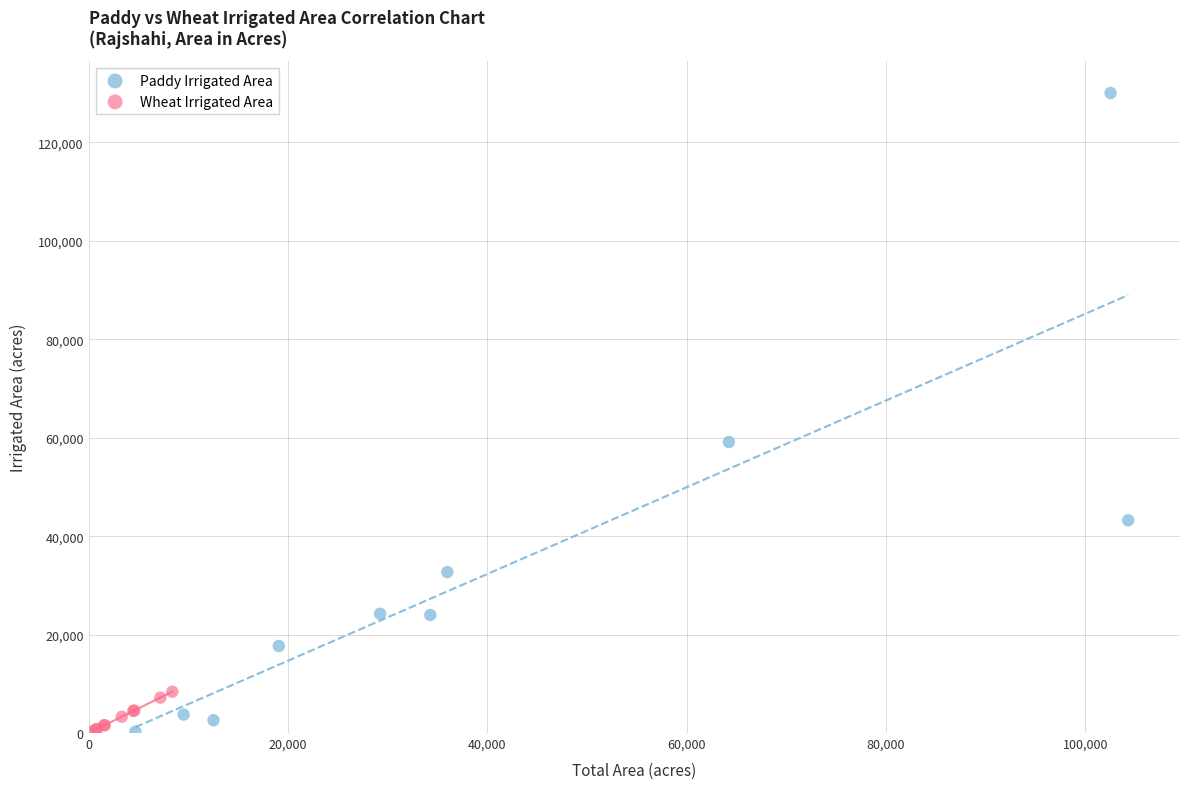

Which series contains the highest Y value?

Paddy Irrigated Area